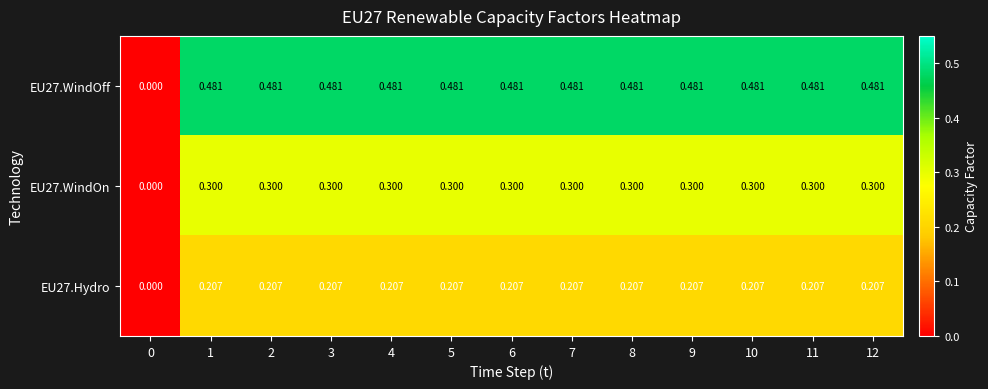

List the series in order of their overall mean, lowest first.

EU27.Hydro, EU27.WindOn, EU27.WindOff